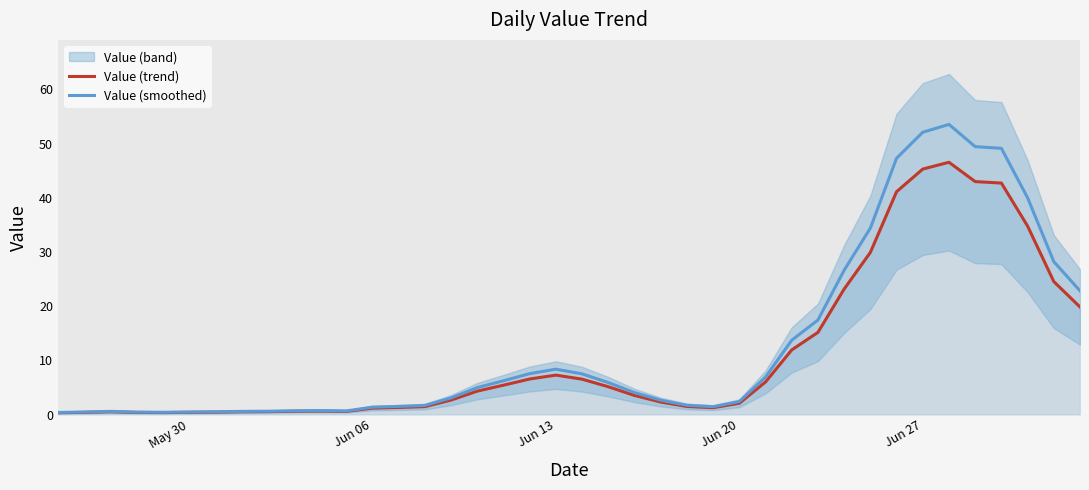

Reading left to right, what are all the values shown in this chart?

Value (trend): 0.3	0.4	0.5	0.4	0.4	0.4	0.5	0.5	0.5	0.6	0.6	0.6	1.2	1.3	1.5	2.7	4.3	5.4	6.6	7.3	6.5	5.1	3.5	2.3	1.5	1.3	2.1	6.0	11.9	15.2	23.2	29.9	41.1	45.3	46.6	43.0	42.7	34.8	24.5	19.9
Value (smoothed): 0.4	0.5	0.6	0.5	0.4	0.5	0.5	0.6	0.6	0.7	0.7	0.7	1.4	1.5	1.7	3.1	5.0	6.2	7.6	8.4	7.5	5.9	4.1	2.7	1.7	1.5	2.4	6.9	13.7	17.4	26.6	34.4	47.3	52.1	53.6	49.5	49.1	40.0	28.2	22.8